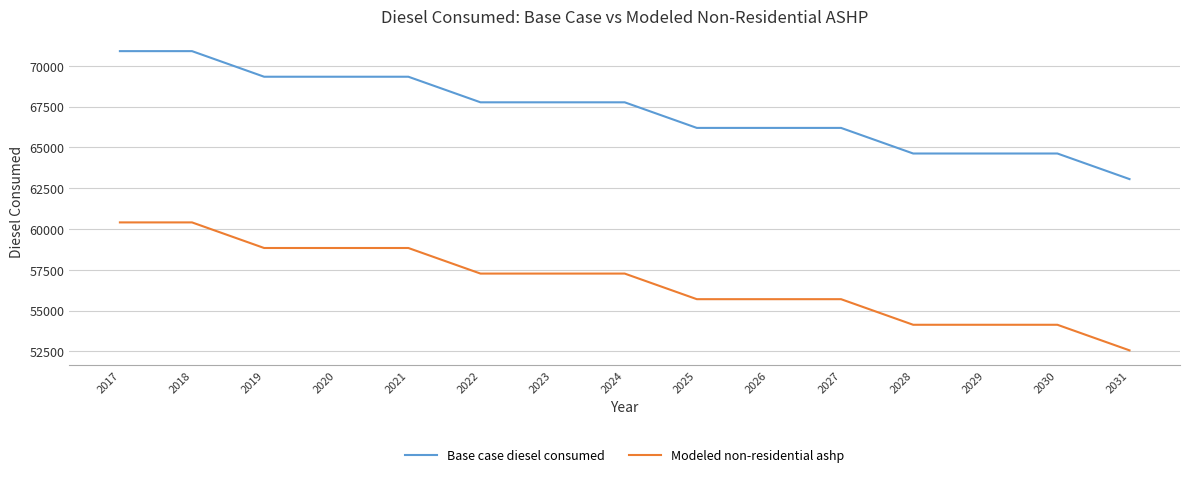

True or false: Modeled non-residential ashp and Base case diesel consumed cross at least once.

False